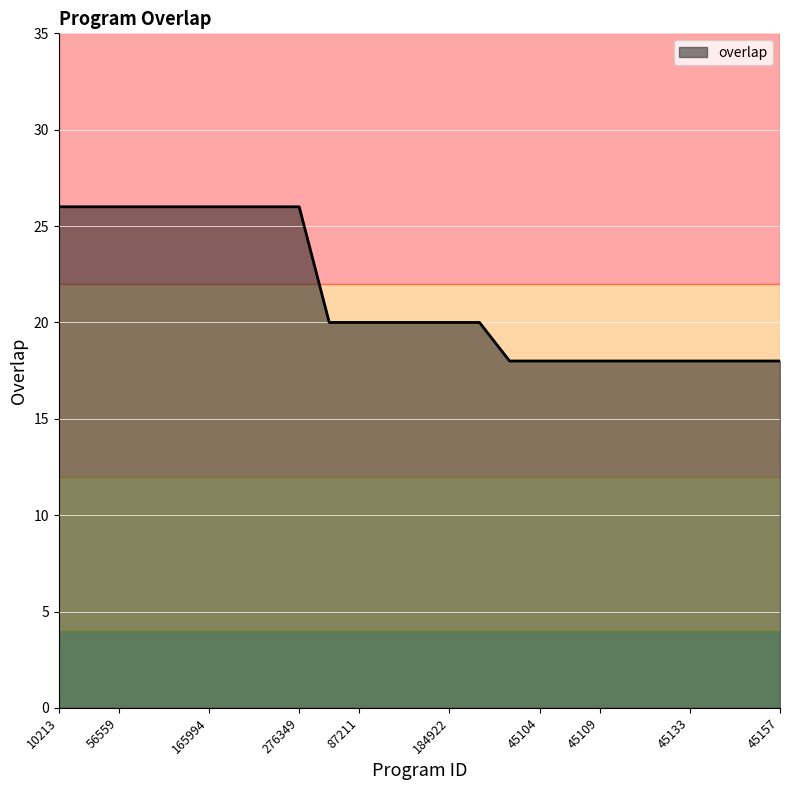

Is this an area chart (filled region under the line)?

Yes